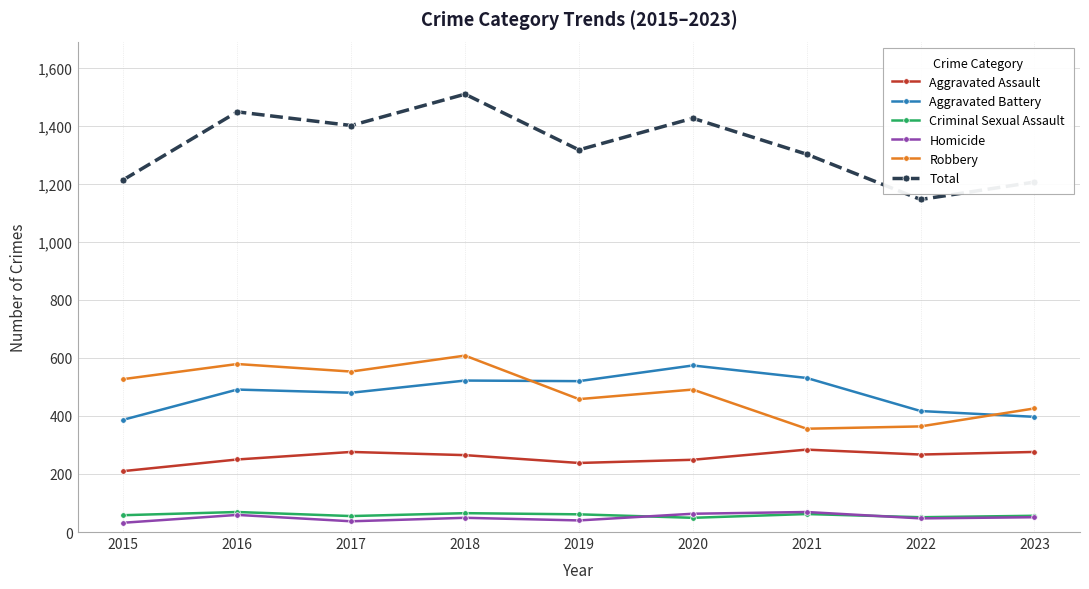

Count the number of data series in this chart.

6